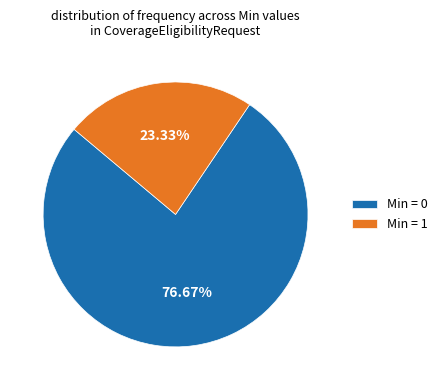

What is the largest slice in the pie chart?

Min = 0